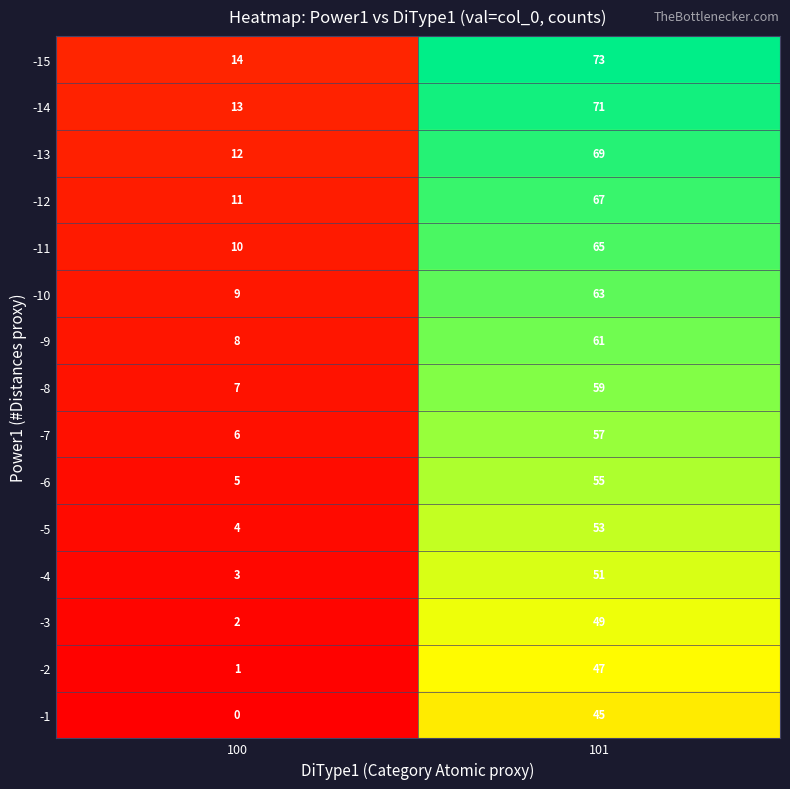

At which category is the sum across all series the highest?

101